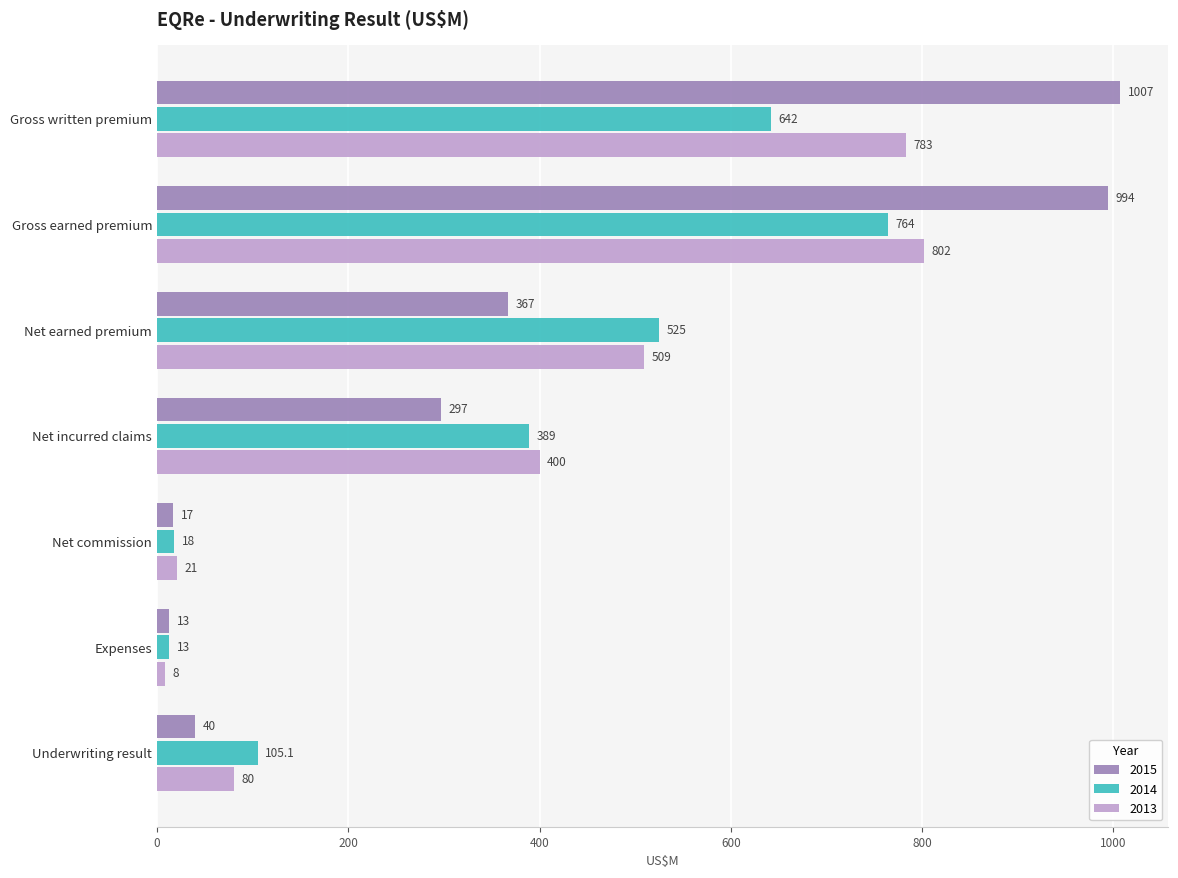

At which label is 2015 closest to 510?

Net earned premium